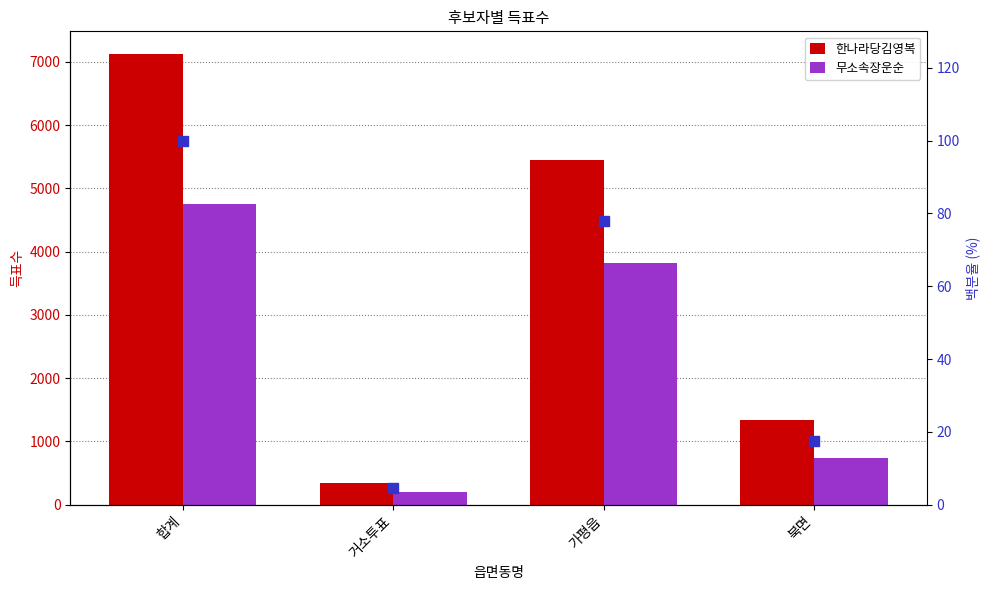

List the series in order of their overall mean, highest first.

한나라당김영복, 무소속장운순, percentile rank within the sample